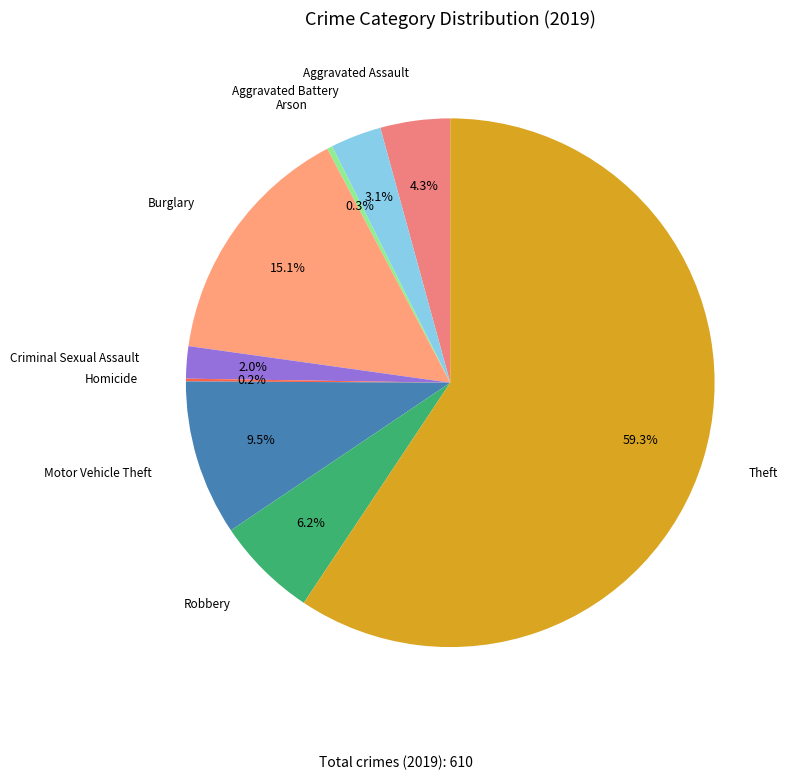

Do Burglary and Motor Vehicle Theft together represent more than half of the pie?

No